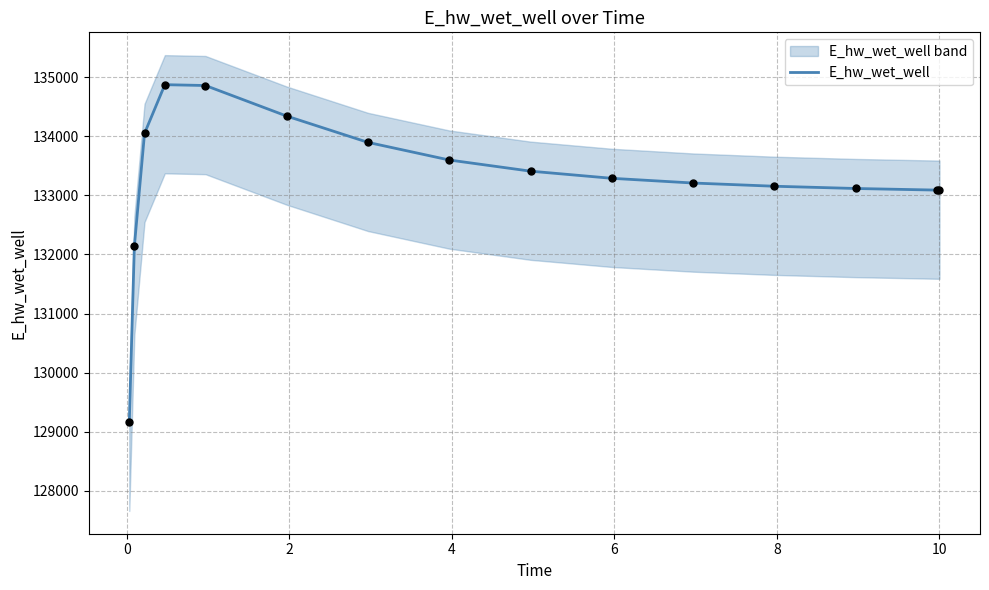

What is the highest value of the E_hw_wet_well series?

134872.5